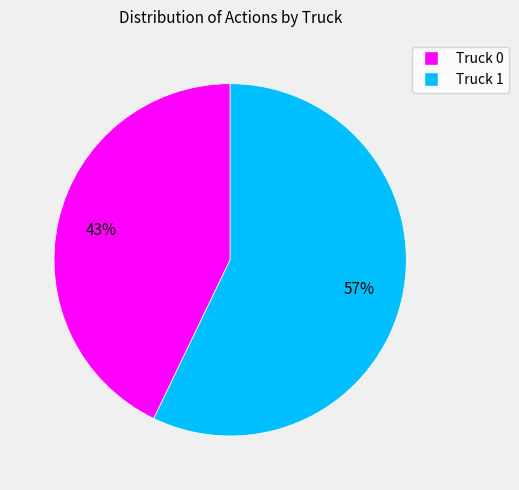

To the nearest percent, what percentage of the pie is Truck 0?

43%